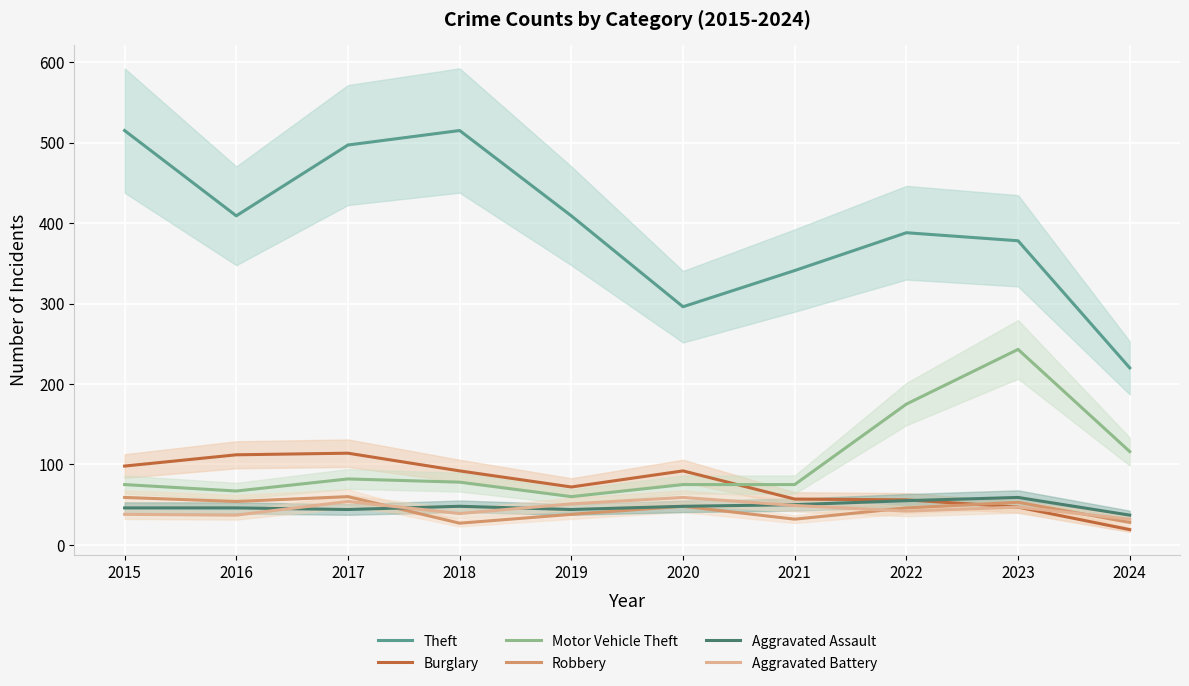

The Robbery series shows 48 at 2020. True or false?

True